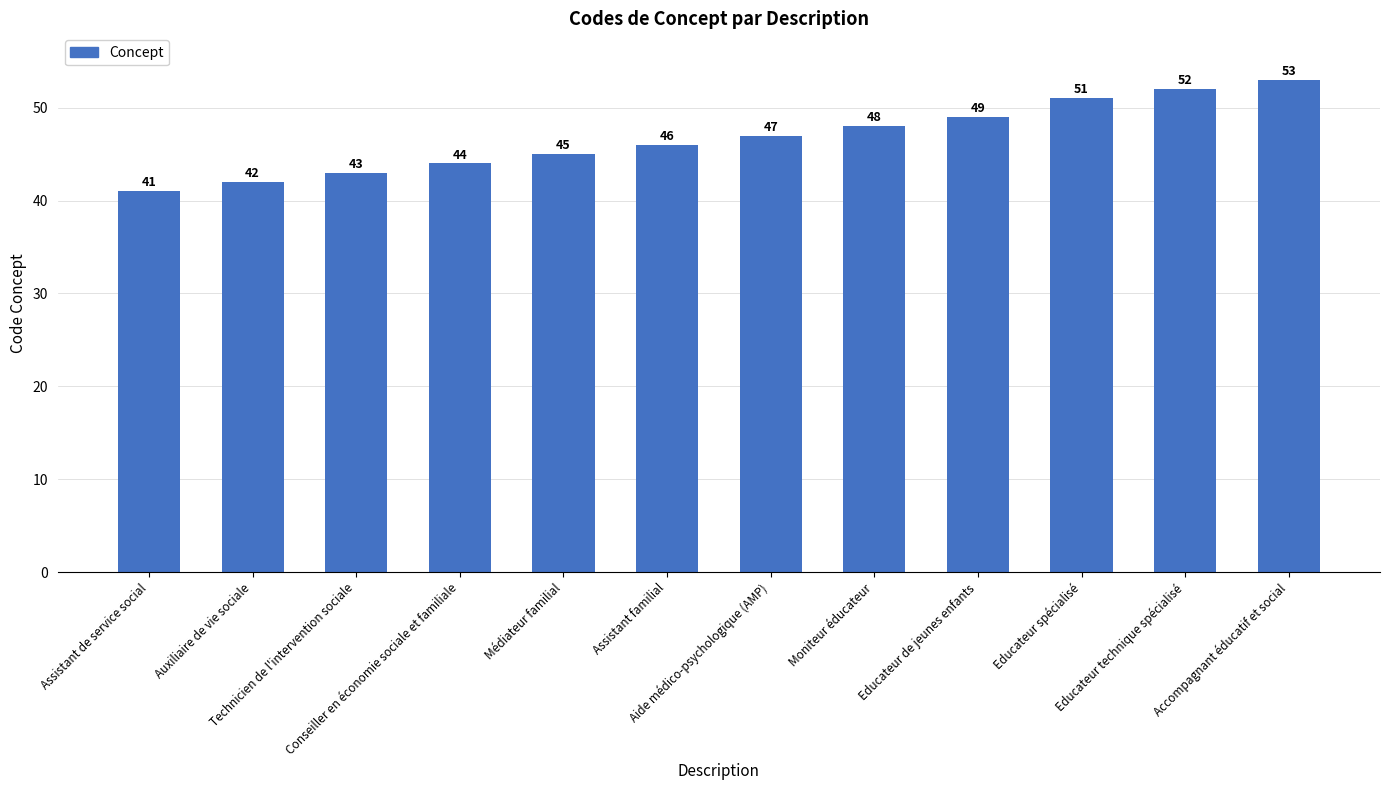

Rank the categories by value from lowest to highest.

Assistant de service social, Auxiliaire de vie sociale, Technicien de l'intervention sociale, Conseiller en économie sociale et familiale, Médiateur familial, Assistant familial, Aide médico-psychologique (AMP), Moniteur éducateur, Educateur de jeunes enfants, Educateur spécialisé, Educateur technique spécialisé, Accompagnant éducatif et social